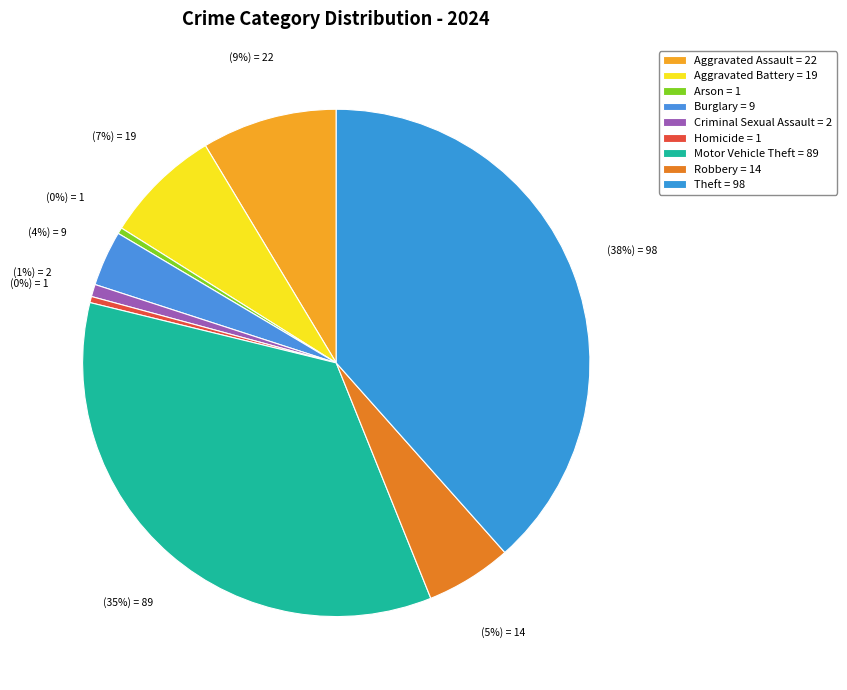

Rank the categories by value from lowest to highest.

Arson, Homicide, Criminal Sexual Assault, Burglary, Robbery, Aggravated Battery, Aggravated Assault, Motor Vehicle Theft, Theft